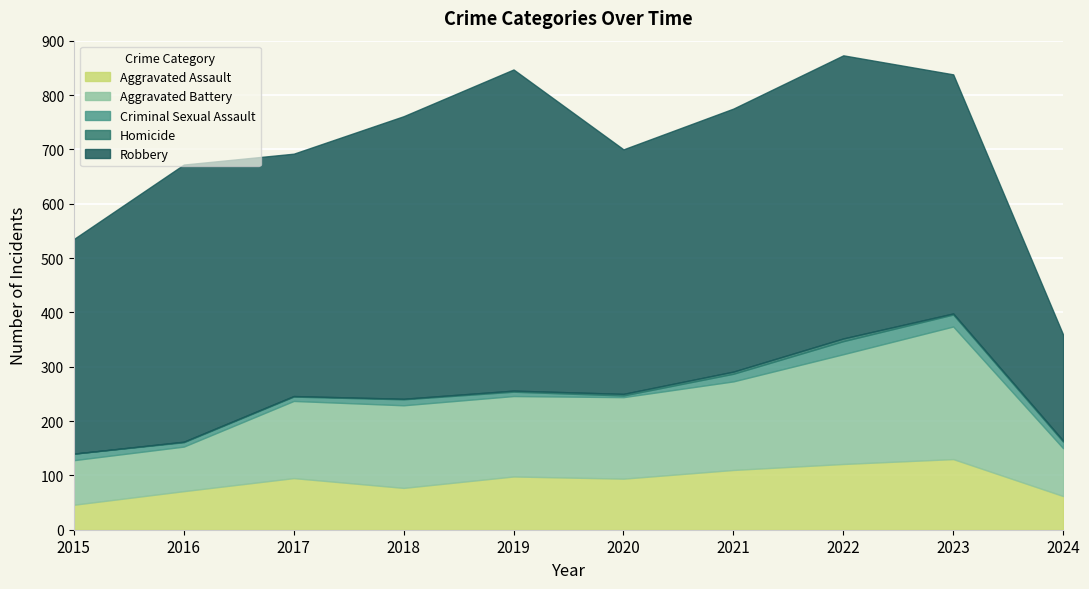

True or false: Criminal Sexual Assault has more than 1 interior local peaks.

True